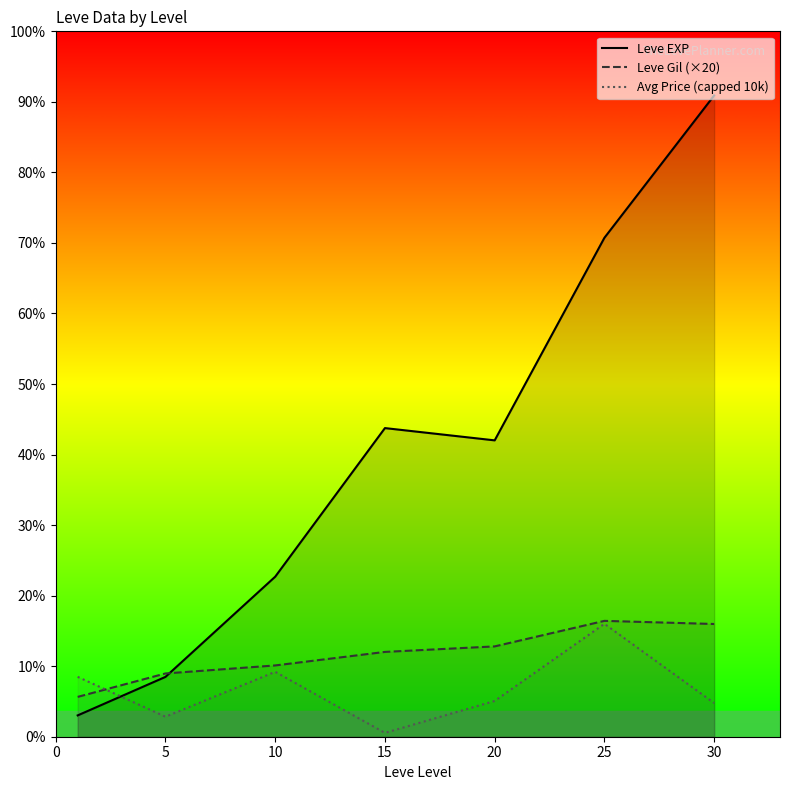

At how many categories does at least one series exceed 26992?

2